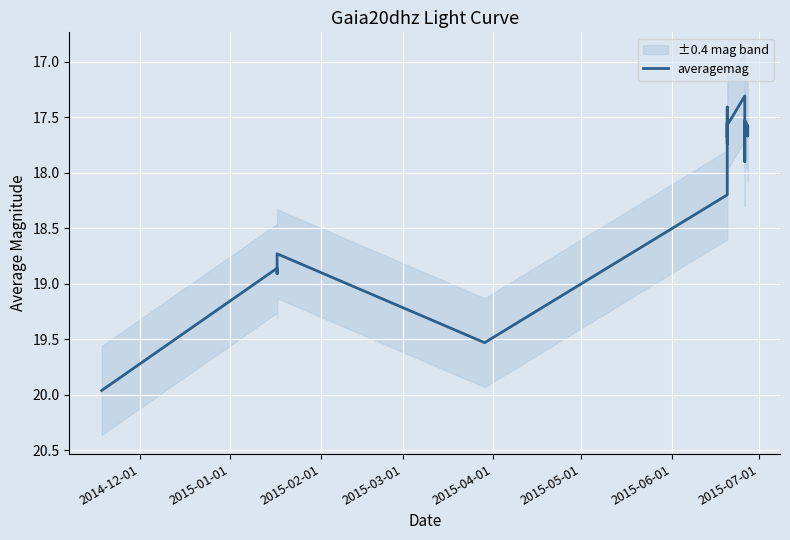

Is this an area chart (filled region under the line)?

No